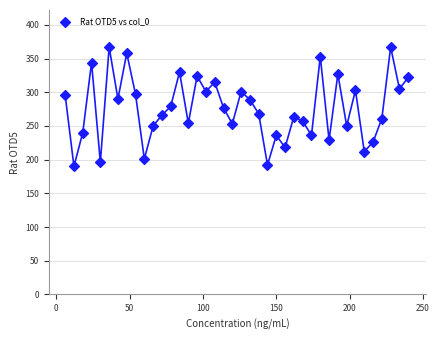

What is the range of X values (max minus min)?

234